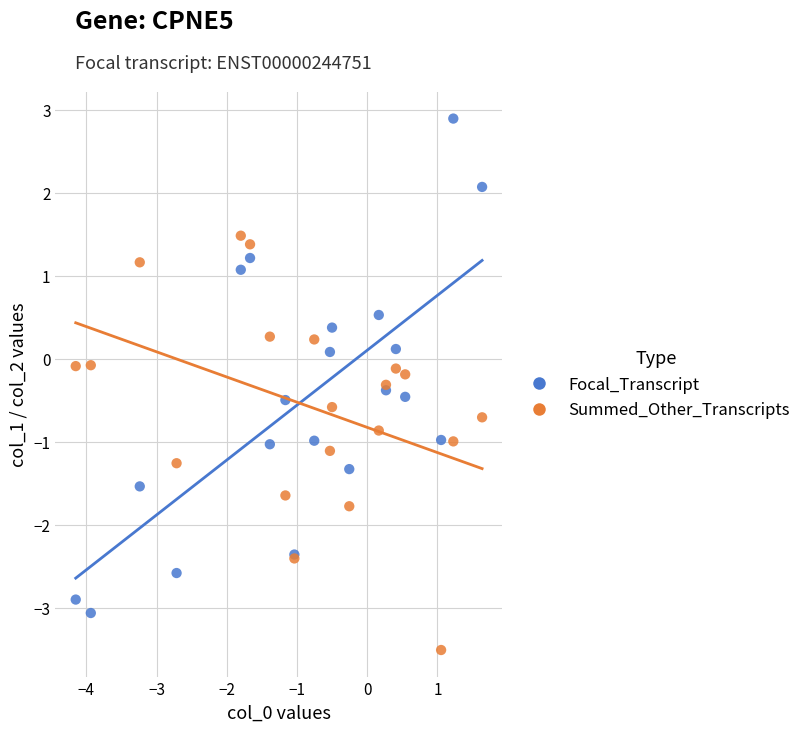

Which series contains the highest Y value?

Focal_Transcript